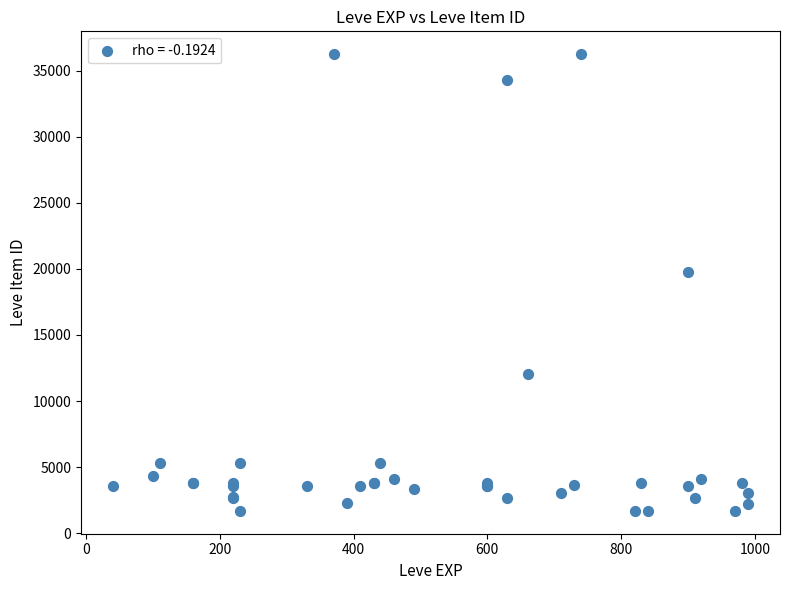

What Y value in the scatter plot is closest to 18967?

19744